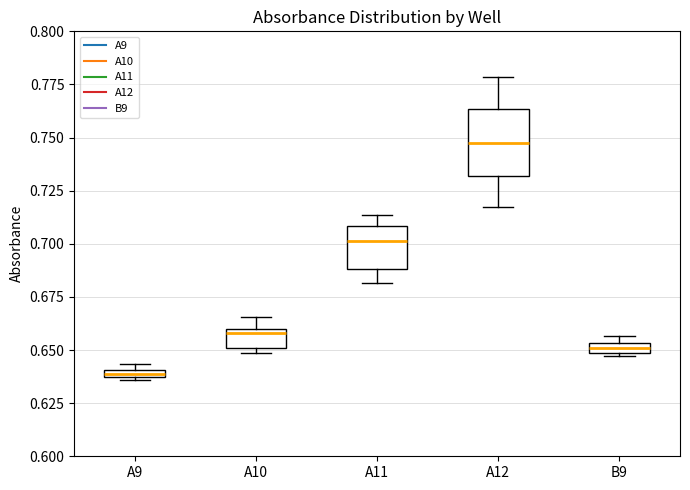

Where does the median line of the box for A12 sit on the y-axis? The values are not printed on the chart, so give them approximately, as read against the axis.

0.750